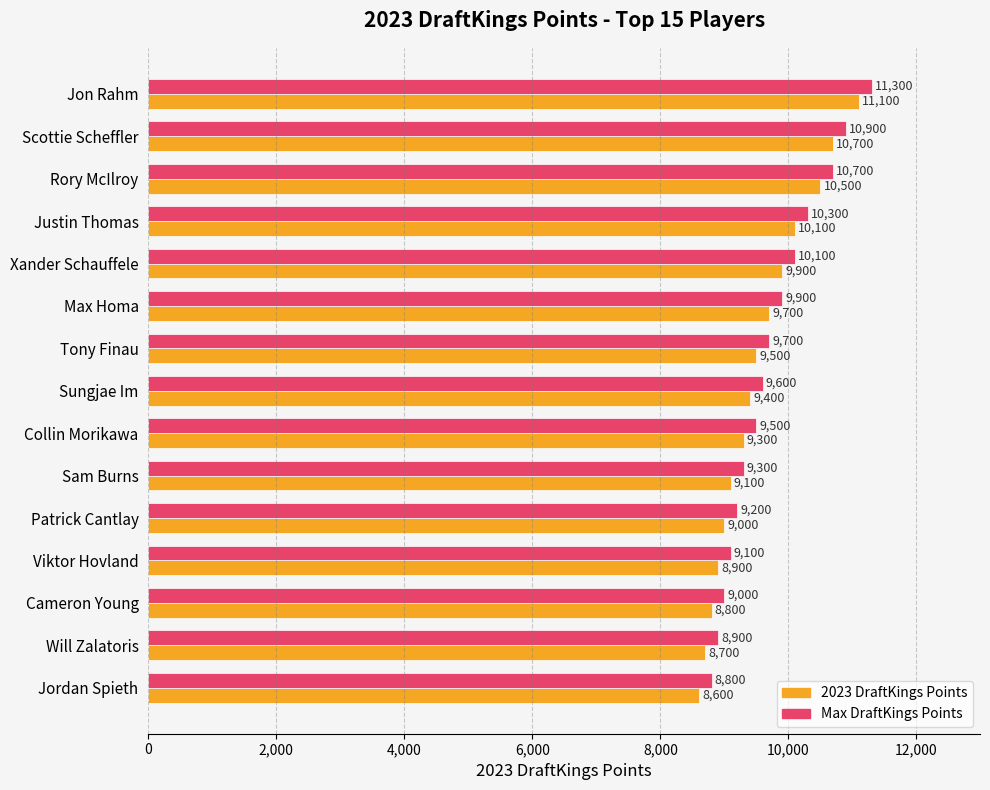

What is the sum of all 2023 DraftKings Points values?

143300